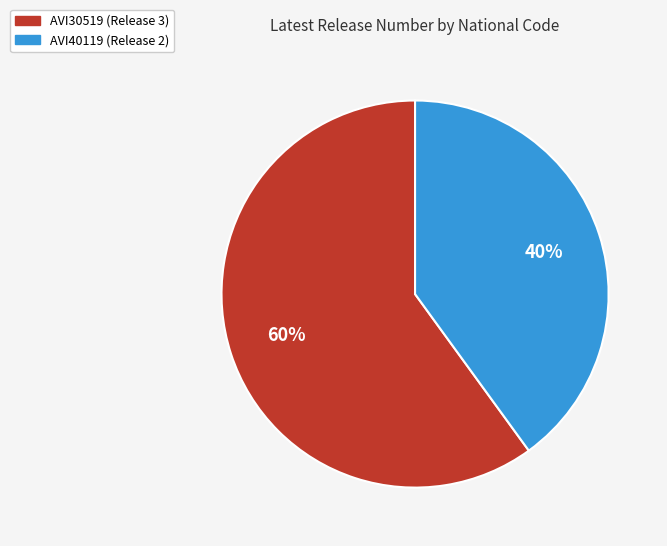

Which has a higher value, AVI40119 or AVI30519?

AVI30519